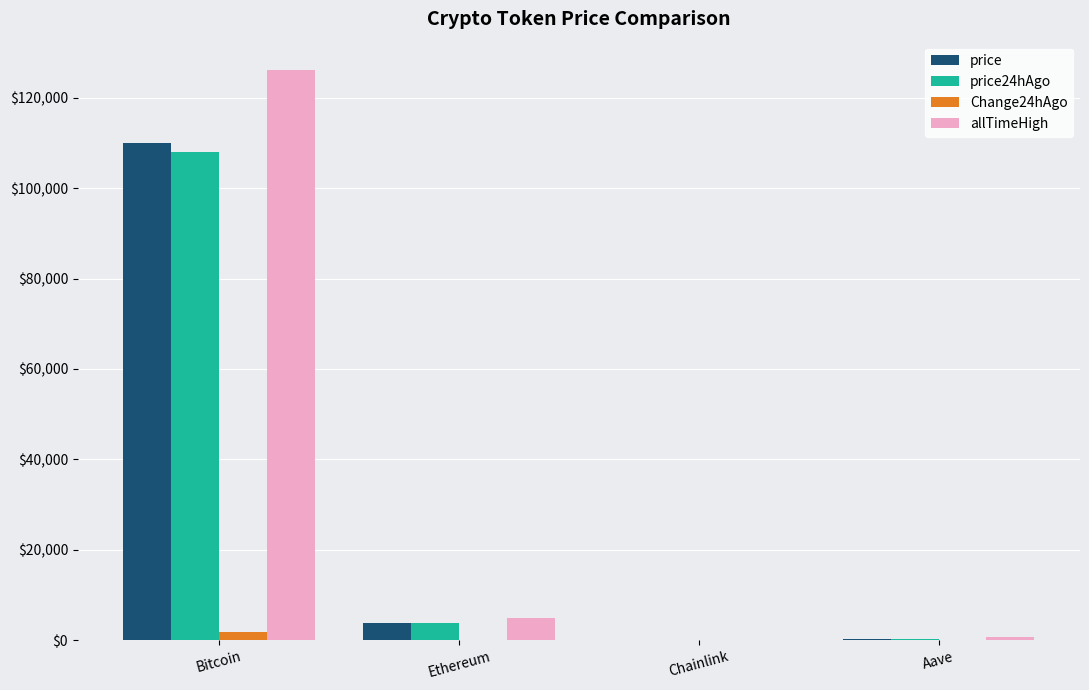

Is the value of allTimeHigh at Bitcoin greater than the value of price24hAgo at Bitcoin?

Yes